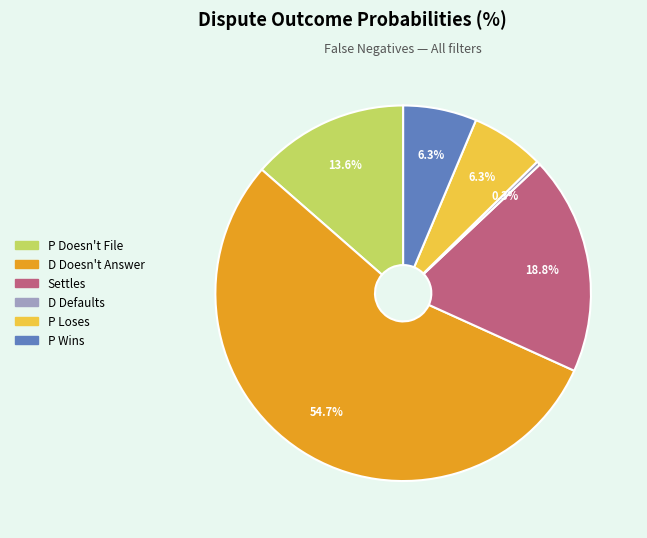

Does P Loses account for over 50% of the chart?

No